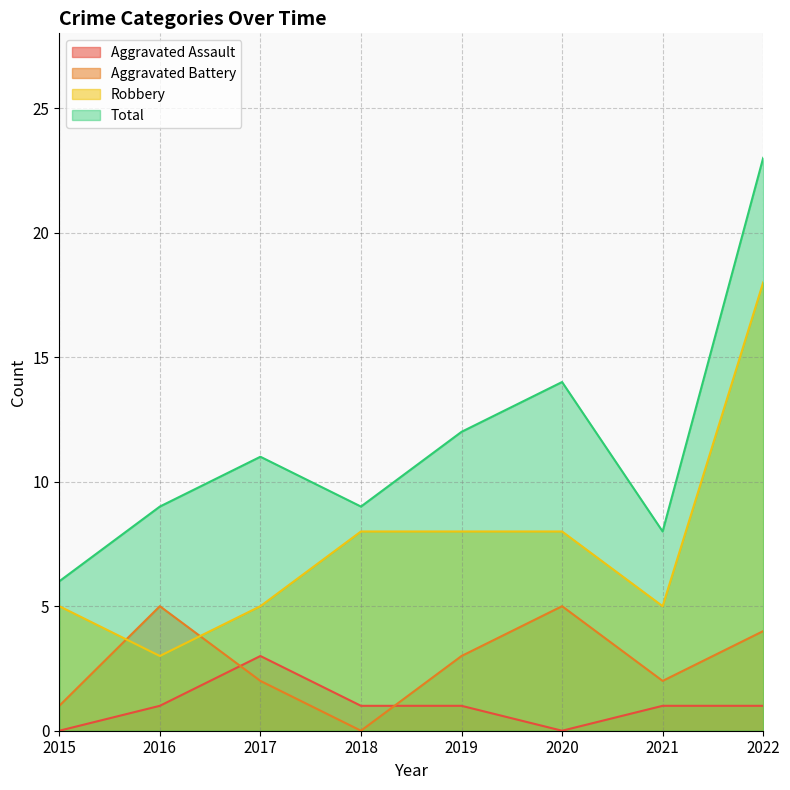

Rank the series by their maximum value, from highest to lowest.

Total, Robbery, Aggravated Battery, Aggravated Assault